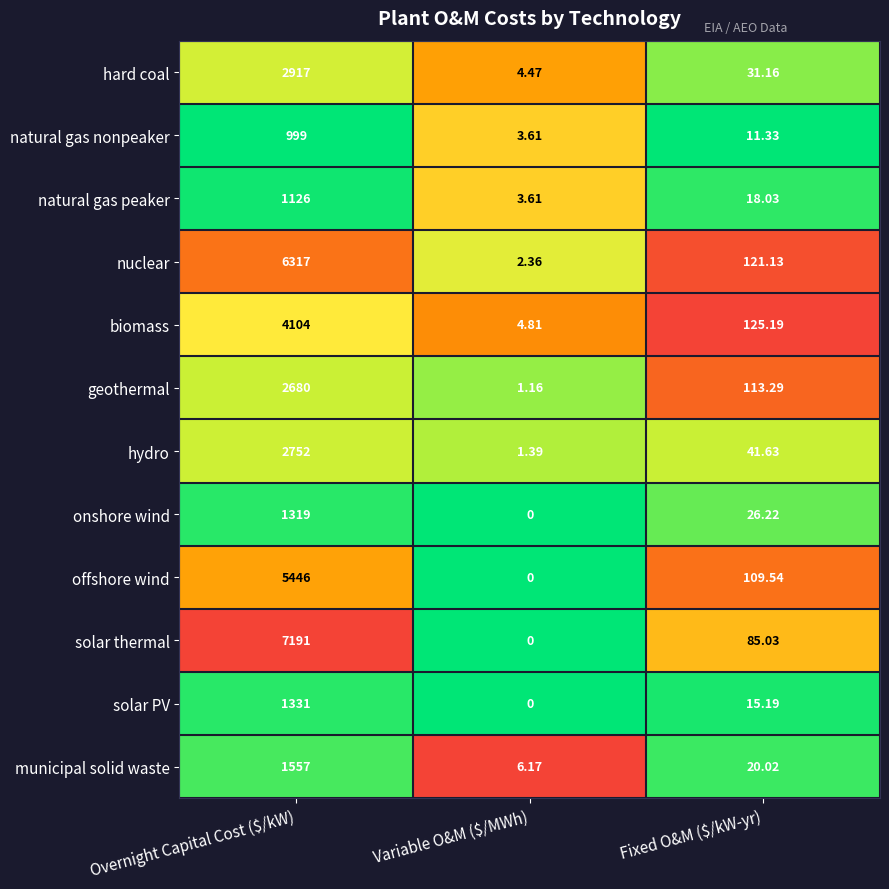

What is the maximum value shown in the chart?

7191.0